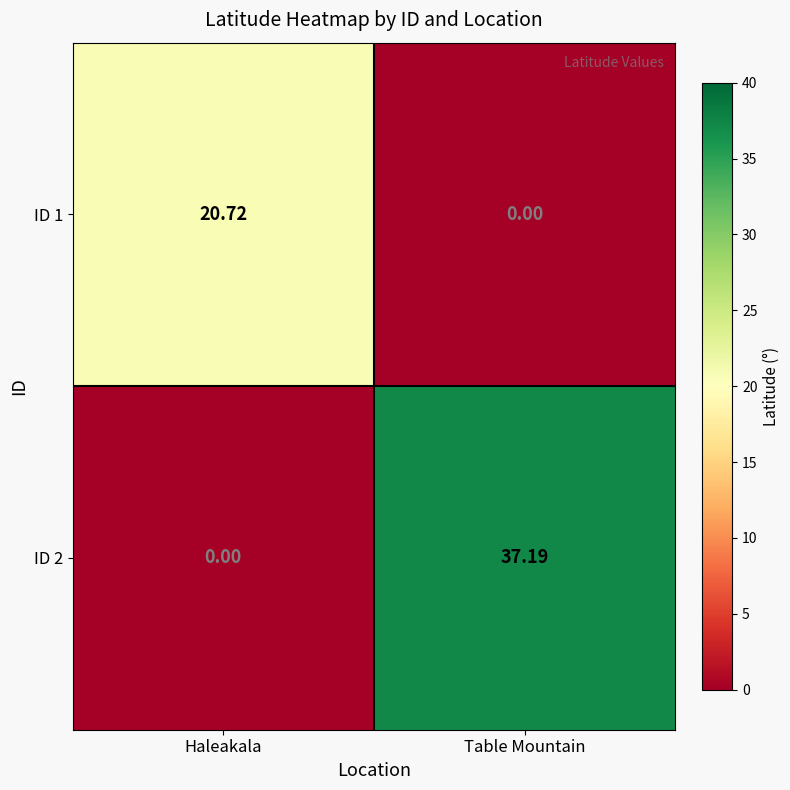

At which category is the sum across all series the highest?

Table Mountain